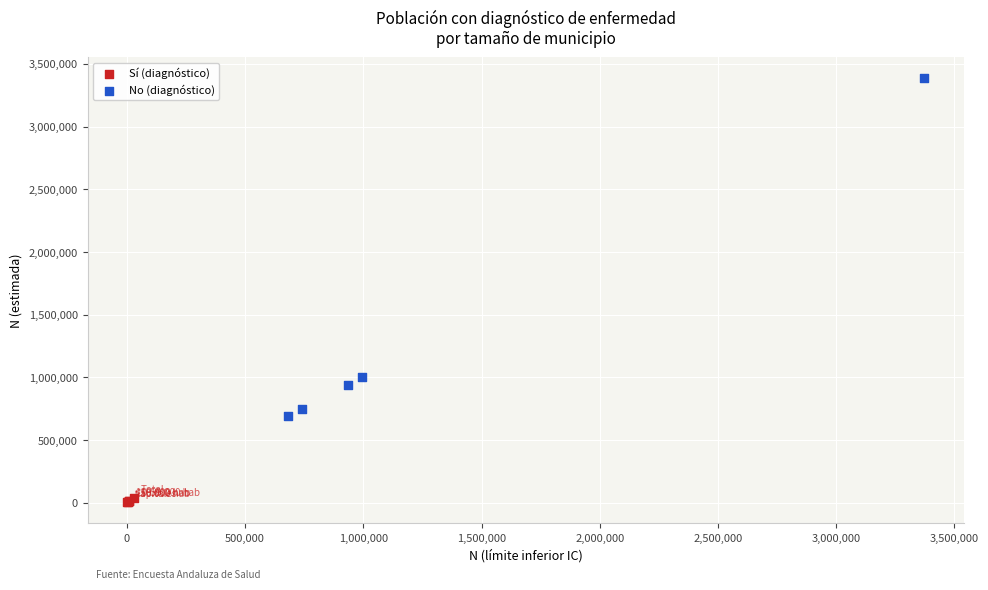

What are all the series names shown in the legend?

Sí (diagnóstico), No (diagnóstico)